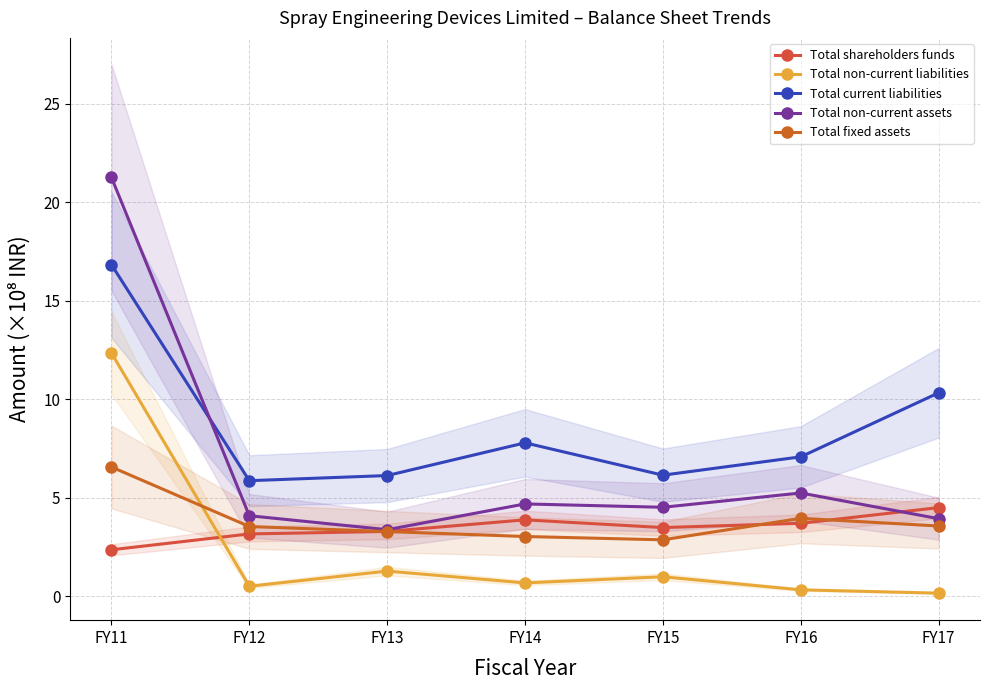

Reading right to left, transcribe all the data shown in this chart.

Total shareholders funds: 4.5	3.7	3.5	3.9	3.3	3.2	2.4
Total non-current liabilities: 0.2	0.3	1.0	0.7	1.3	0.5	12.4
Total current liabilities: 10.3	7.1	6.1	7.8	6.1	5.9	16.8
Total non-current assets: 3.9	5.2	4.5	4.7	3.4	4.1	21.3
Total fixed assets: 3.6	4.0	2.9	3.0	3.3	3.5	6.6